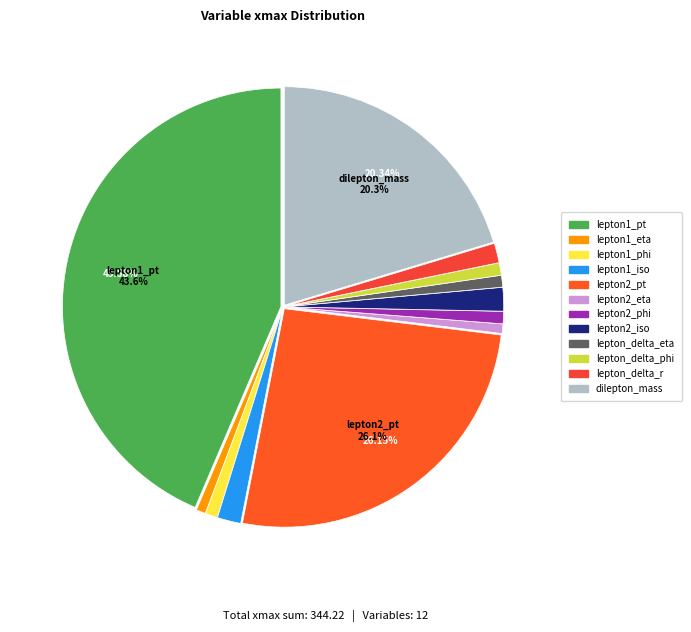

How many segments does this pie chart have?

12